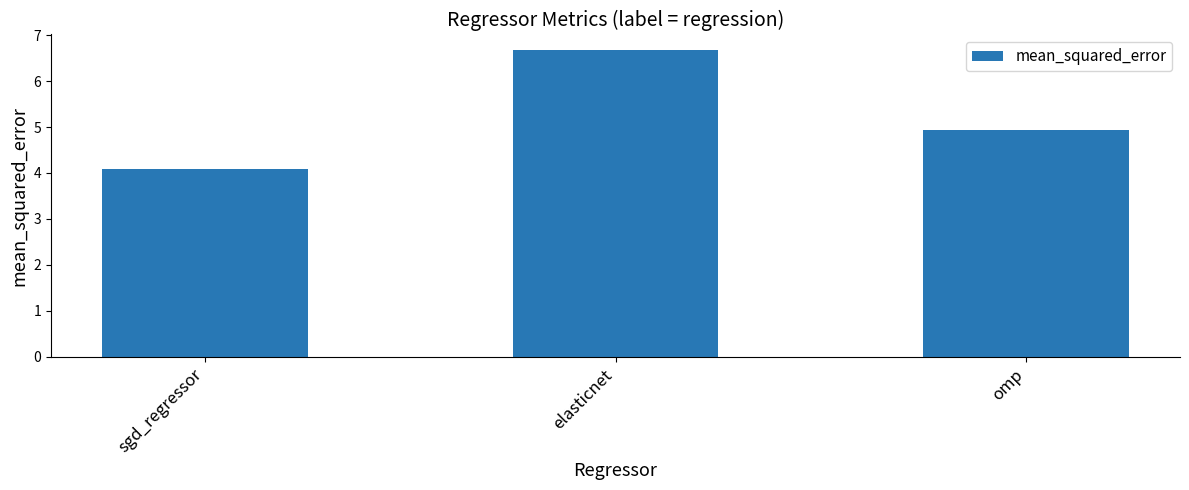

What is the change in value from sgd_regressor to elasticnet?

+2.6